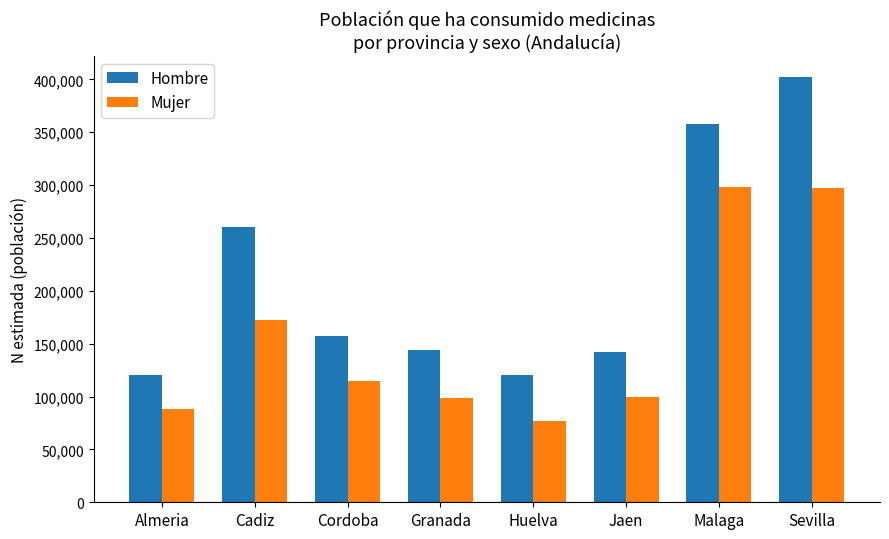

Rank the series by their average value, from highest to lowest.

Hombre, Mujer